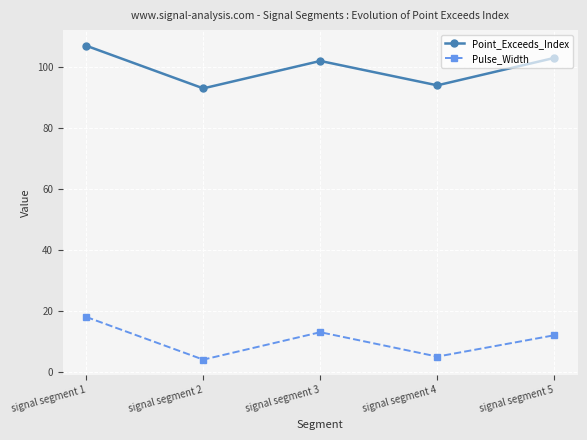

Which series changed the most between signal segment 1 and signal segment 5?

Pulse_Width